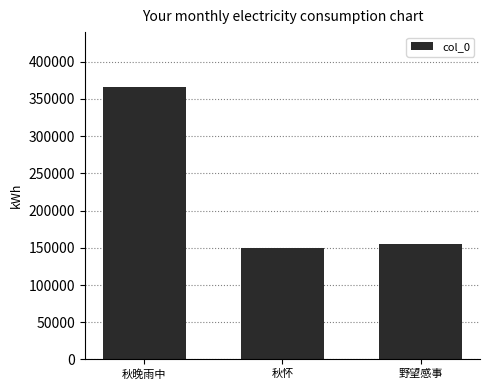

What is the difference between the maximum and minimum values?

216906